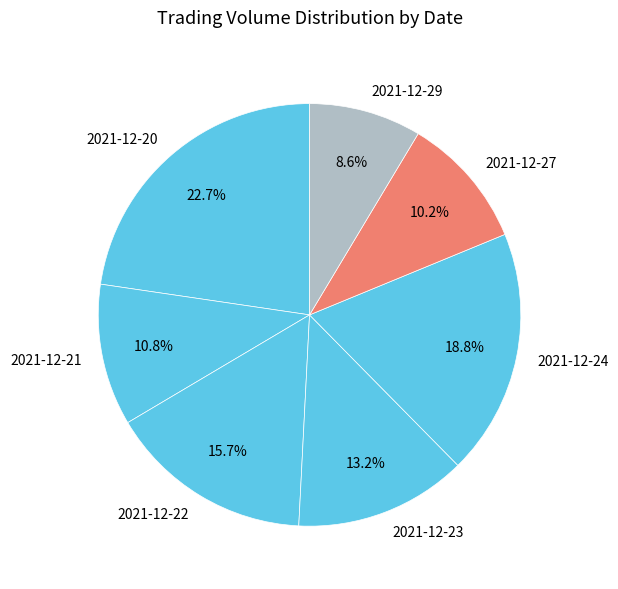

Between 2021-12-27 and 2021-12-22, which is larger?

2021-12-22